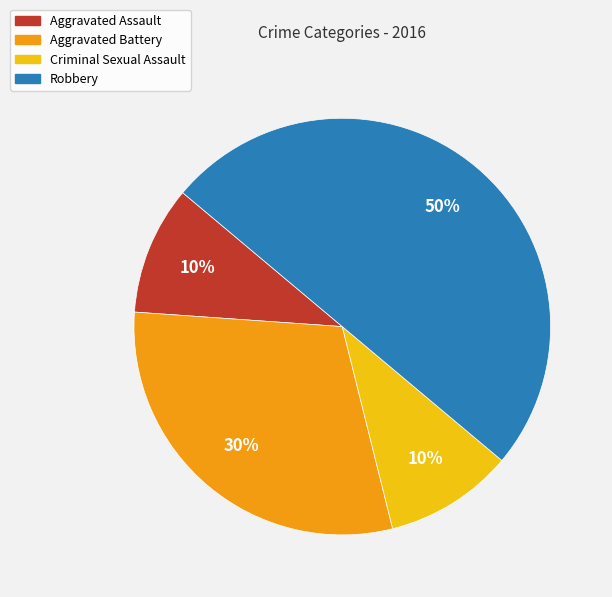

Which has a higher value, Robbery or Aggravated Assault?

Robbery